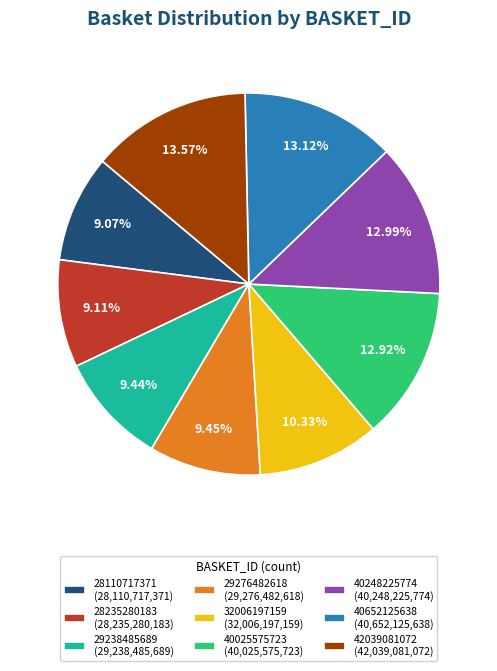

Which has a higher value, 29276482618 (29,276,482,618) or 40025575723 (40,025,575,723)?

40025575723 (40,025,575,723)